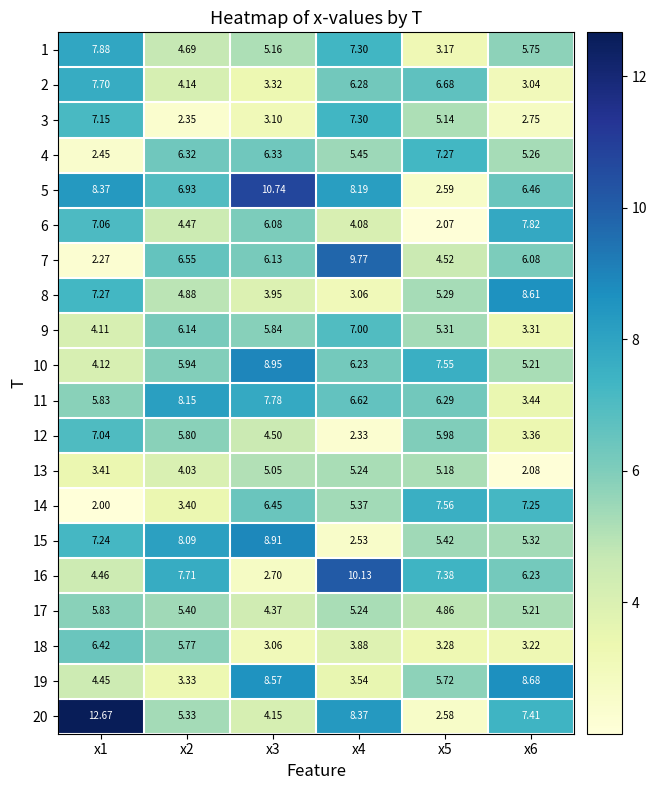

Is the value of 13 at x4 greater than the value of 14 at x6?

No